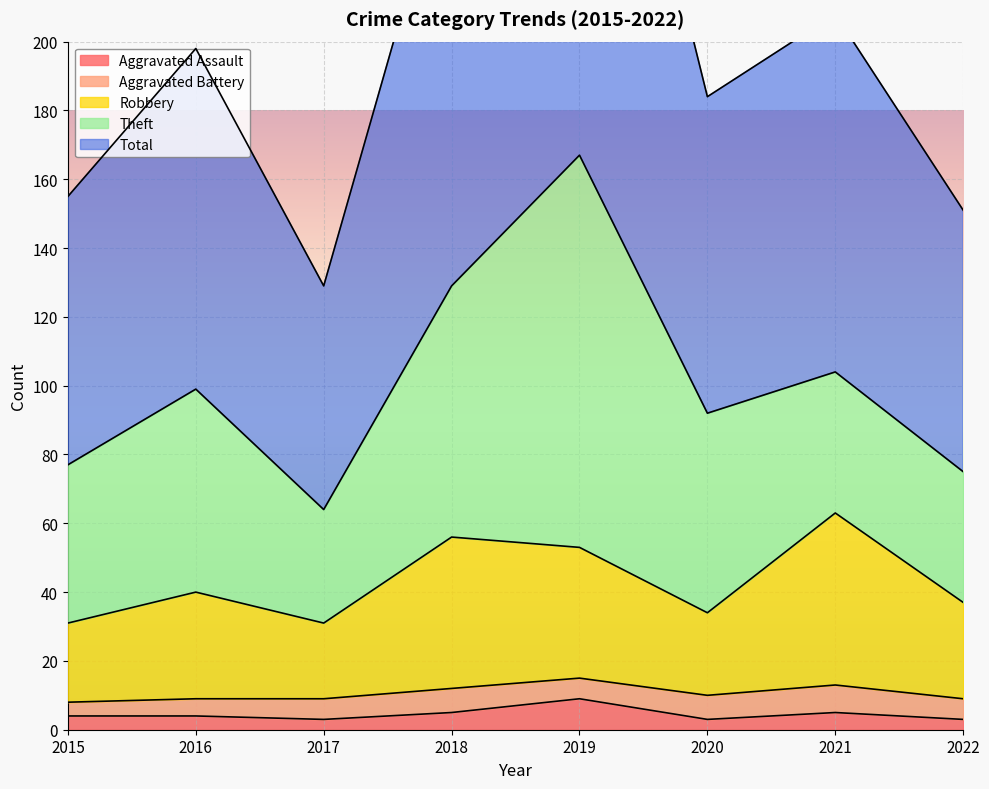

True or false: Total and Robbery intersect in this chart.

False